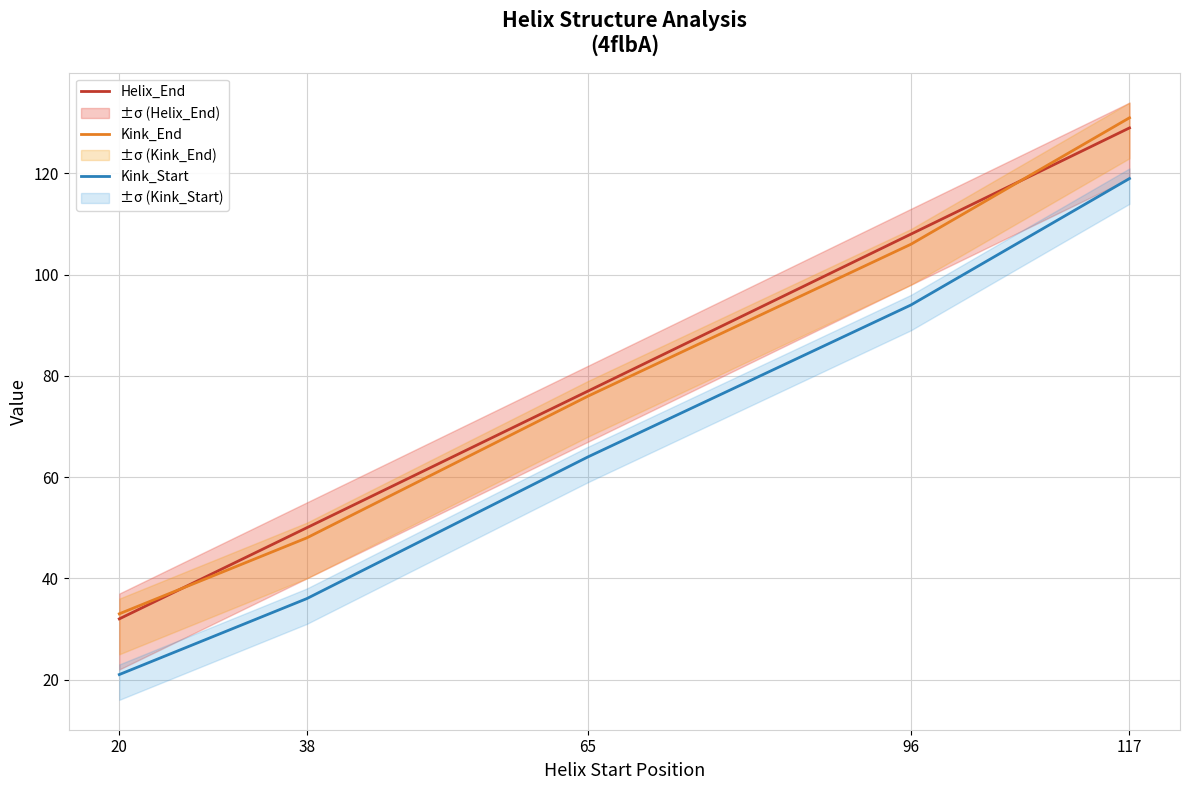

At which category is the sum across all series the highest?

117